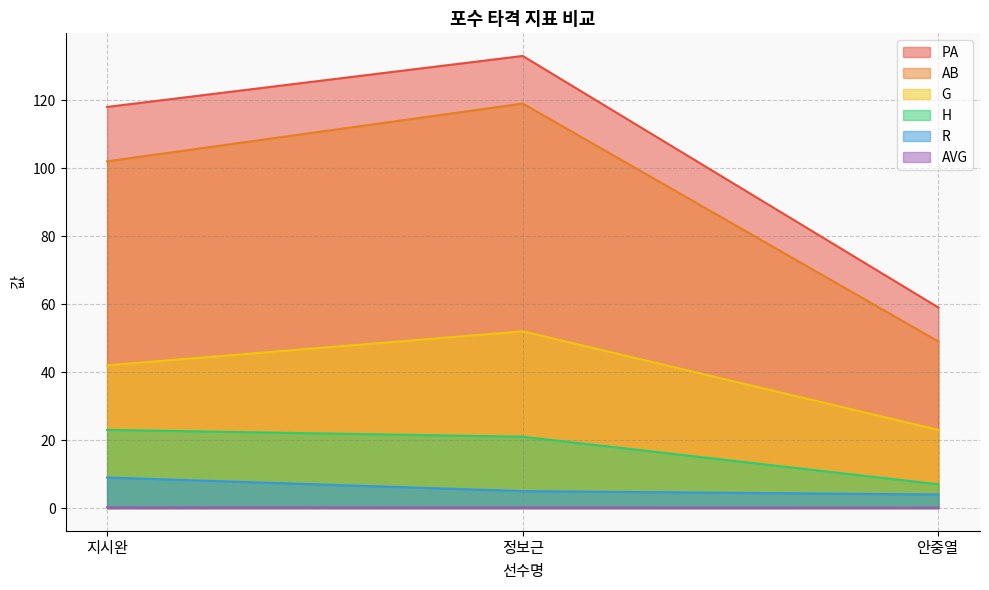

Count the H values in the range 7 to 23.

3